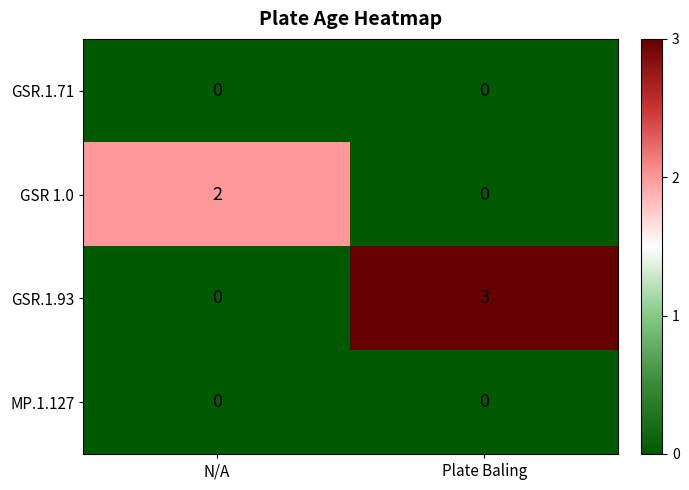

What is the total value across all series at Plate Baling?

3